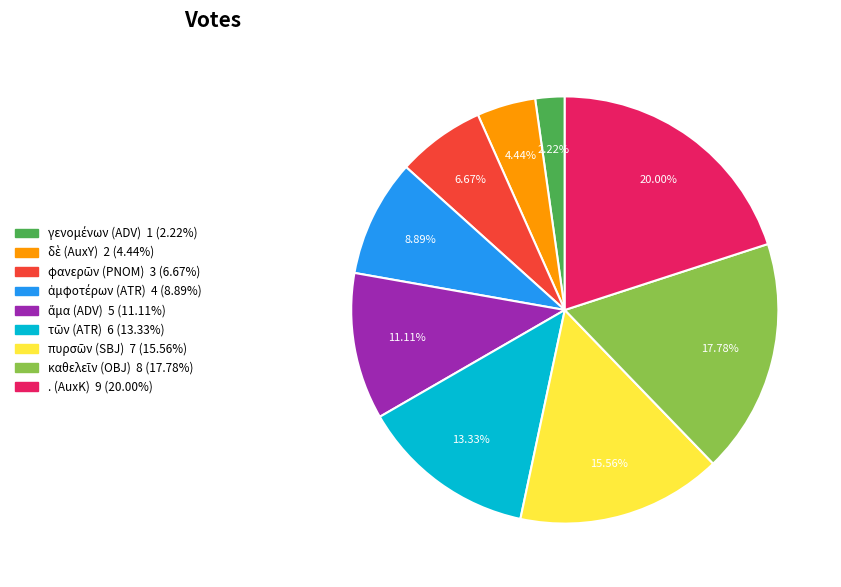

Which category has the biggest portion of the pie?

. (AuxK)